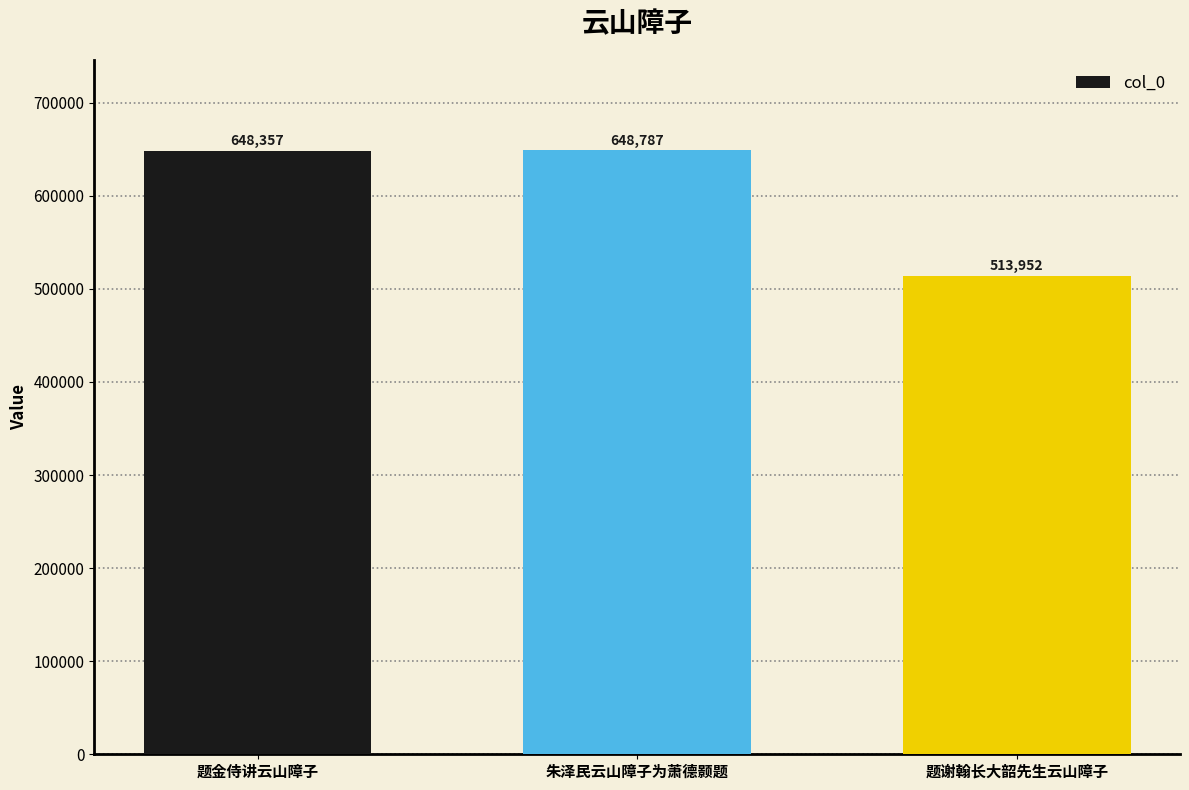

Are the bars horizontal?

No